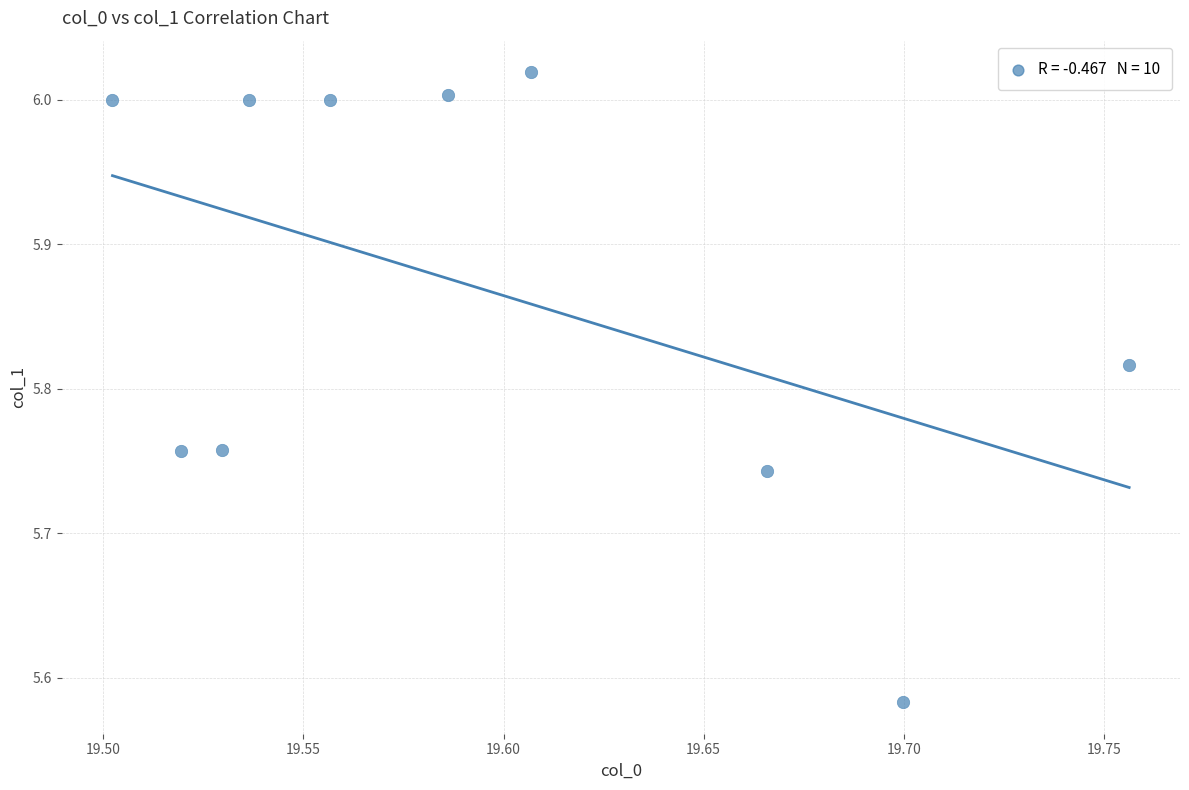

What is the average X value?

19.6